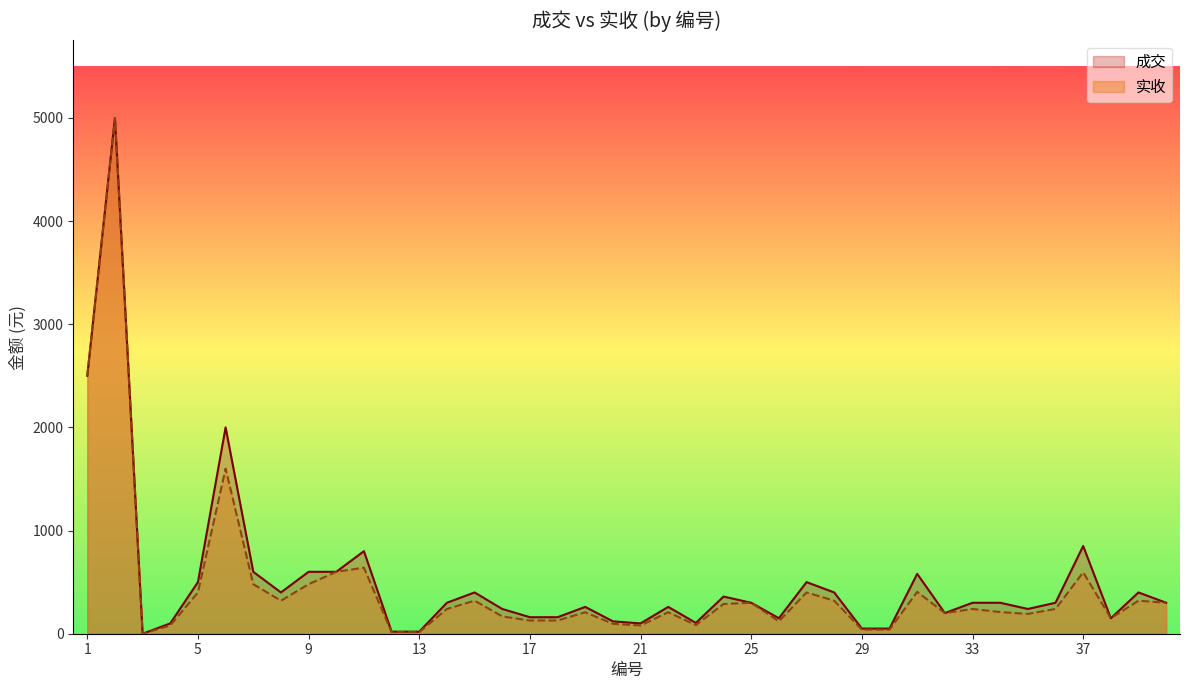

How many values in 实收 are above zero?

39